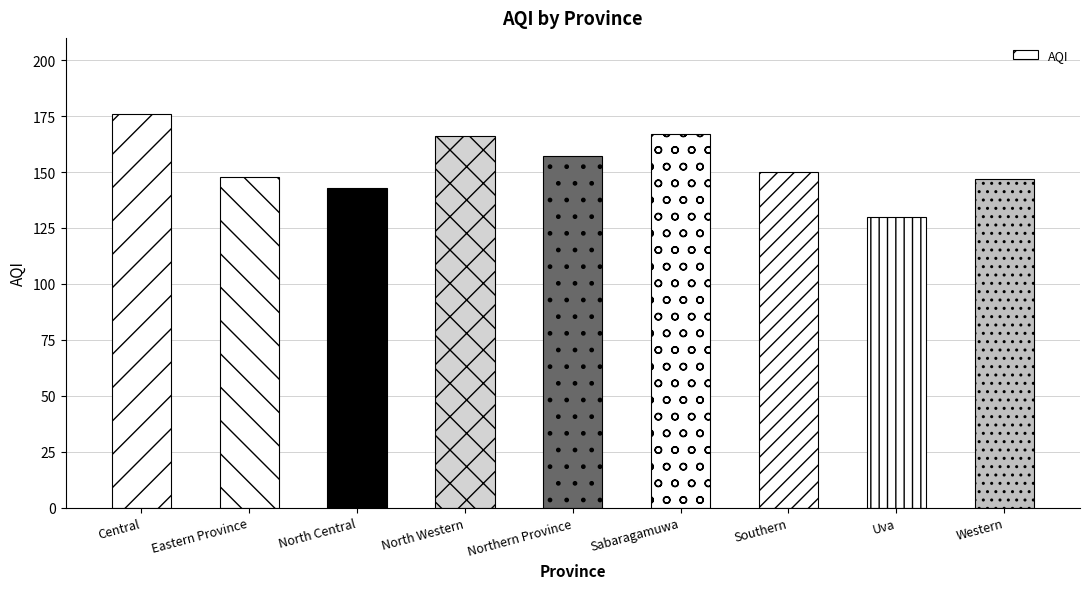

How many distinct data groups are displayed?

1